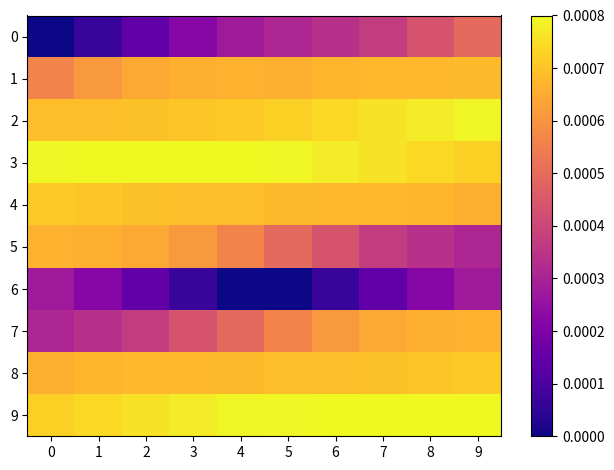

At how many categories does at least one series exceed 0?

10